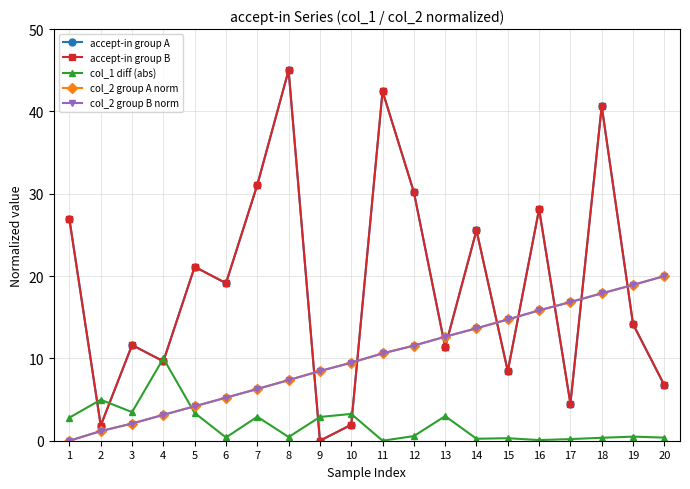

Rank the series at 9 from lowest to highest value.

accept-in group A, accept-in group B, col_1 diff (abs), col_2 group A norm, col_2 group B norm